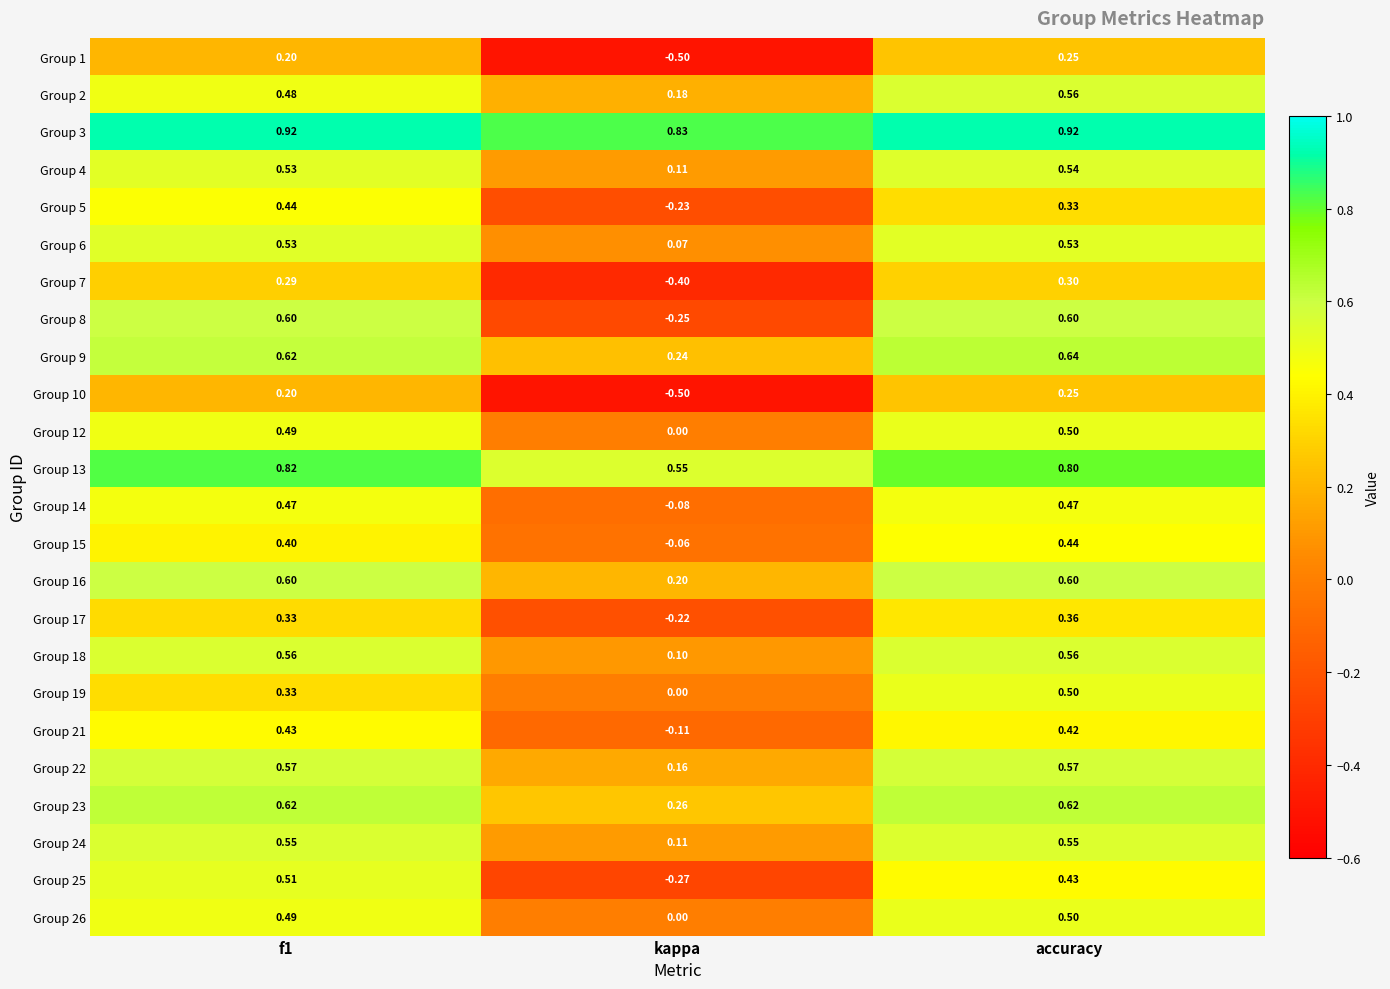

At which label does Group 3 reach its minimum?

kappa